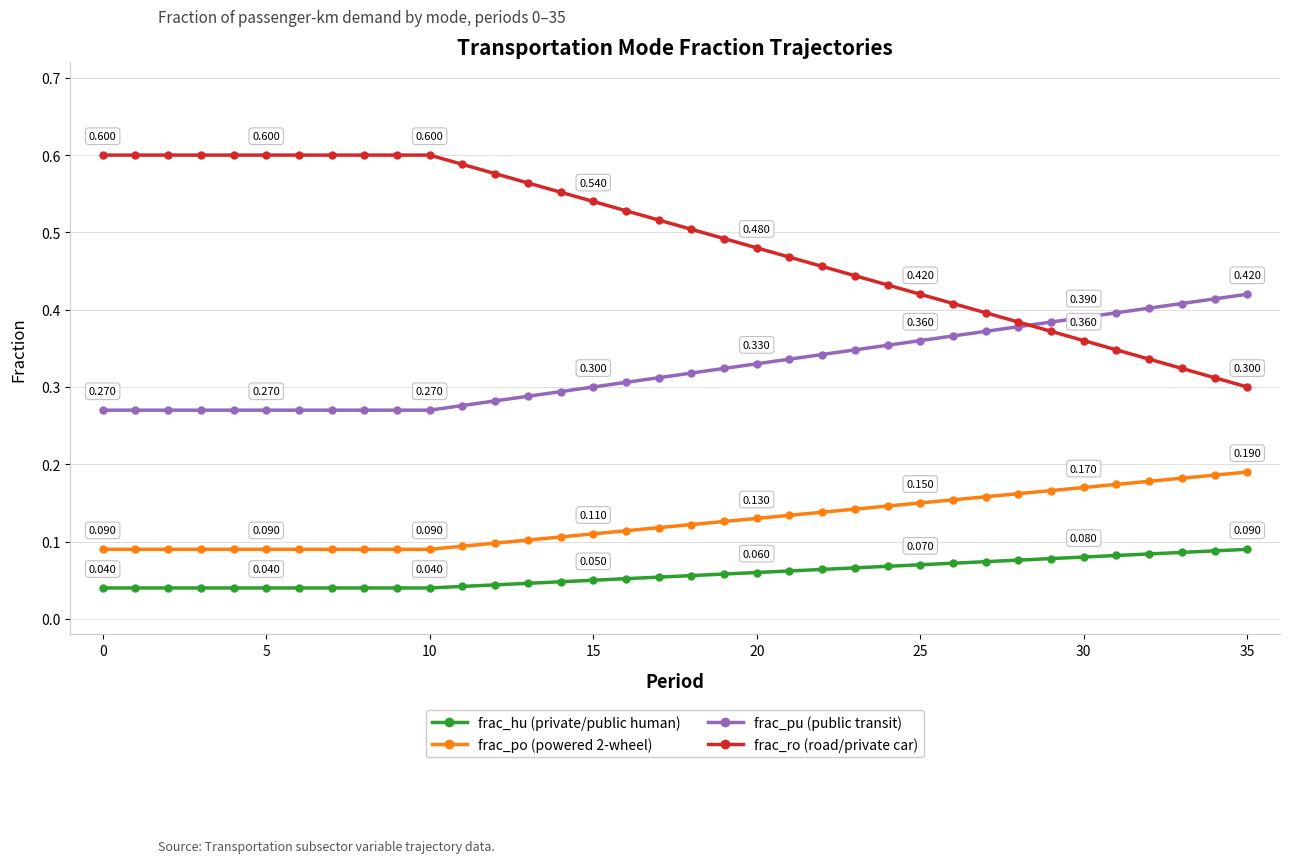

What are all the series names shown in the legend?

frac_hu (private/public human), frac_po (powered 2-wheel), frac_pu (public transit), frac_ro (road/private car)